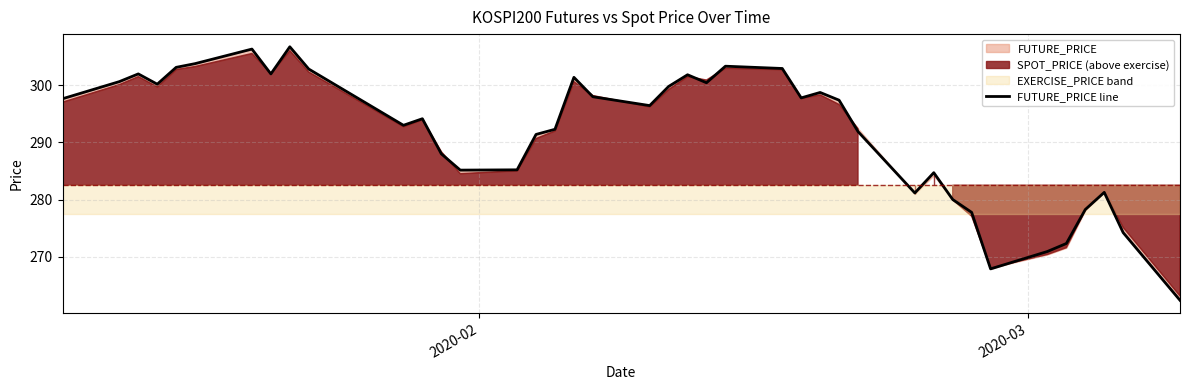

Reading left to right, transcribe all the data shown in this chart.

297.6	300.6	302.0	300.2	303.1	303.8	306.4	302.0	306.8	302.9	293.0	294.1	288.0	285.1	285.2	291.4	292.3	301.4	298.0	296.4	299.8	301.9	300.4	303.4	302.9	297.8	298.8	297.4	291.9	281.1	284.7	280.0	277.8	267.9	270.9	272.3	278.2	281.2	274.2	262.4